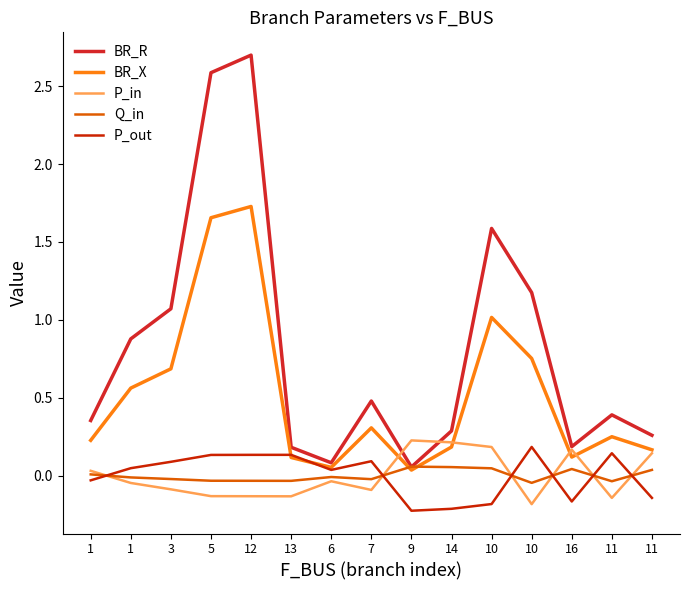

Is this an area chart (filled region under the line)?

No